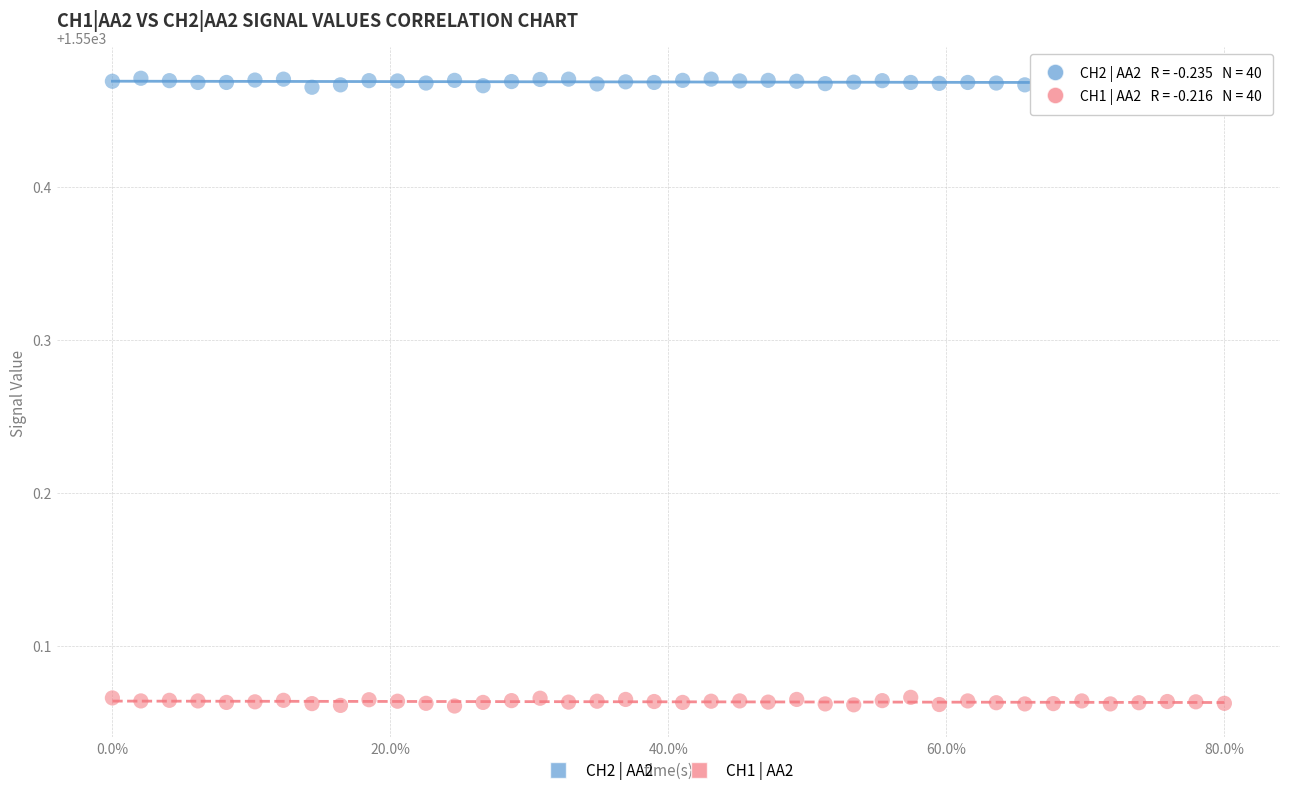

Which series reaches the minimum Y coordinate?

CH1 | AA2